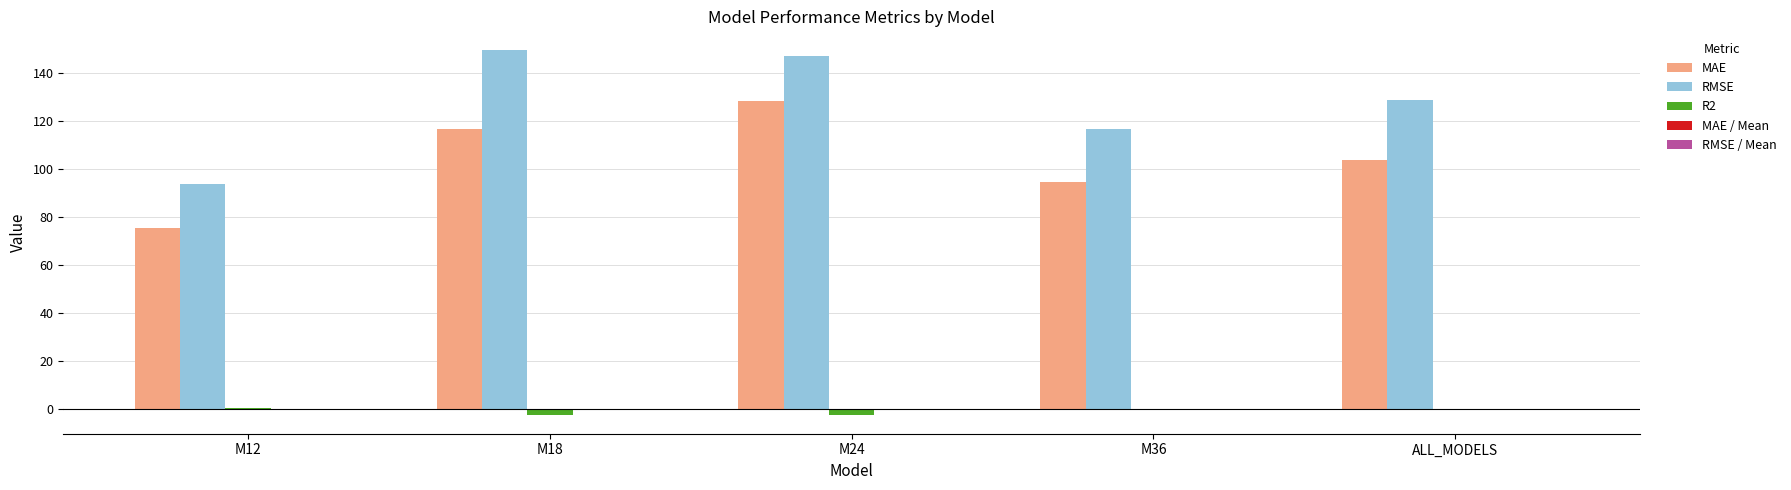

At which label does MAE reach its peak?

M24